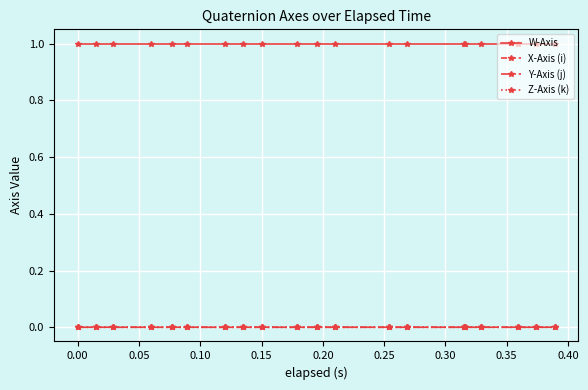

True or false: W-Axis has more than 0 points higher than both neighbors.

True